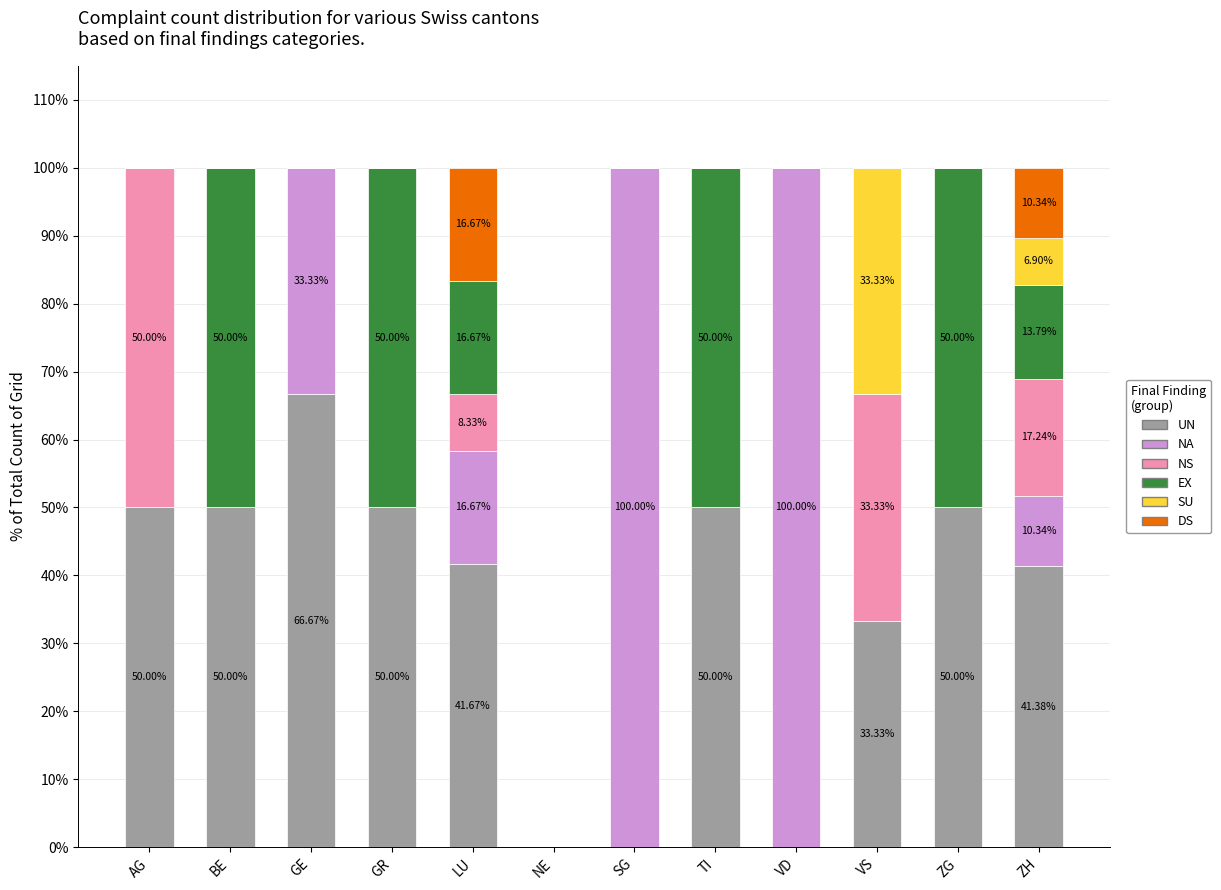

What are all the series names shown in the legend?

UN, NA, NS, EX, SU, DS